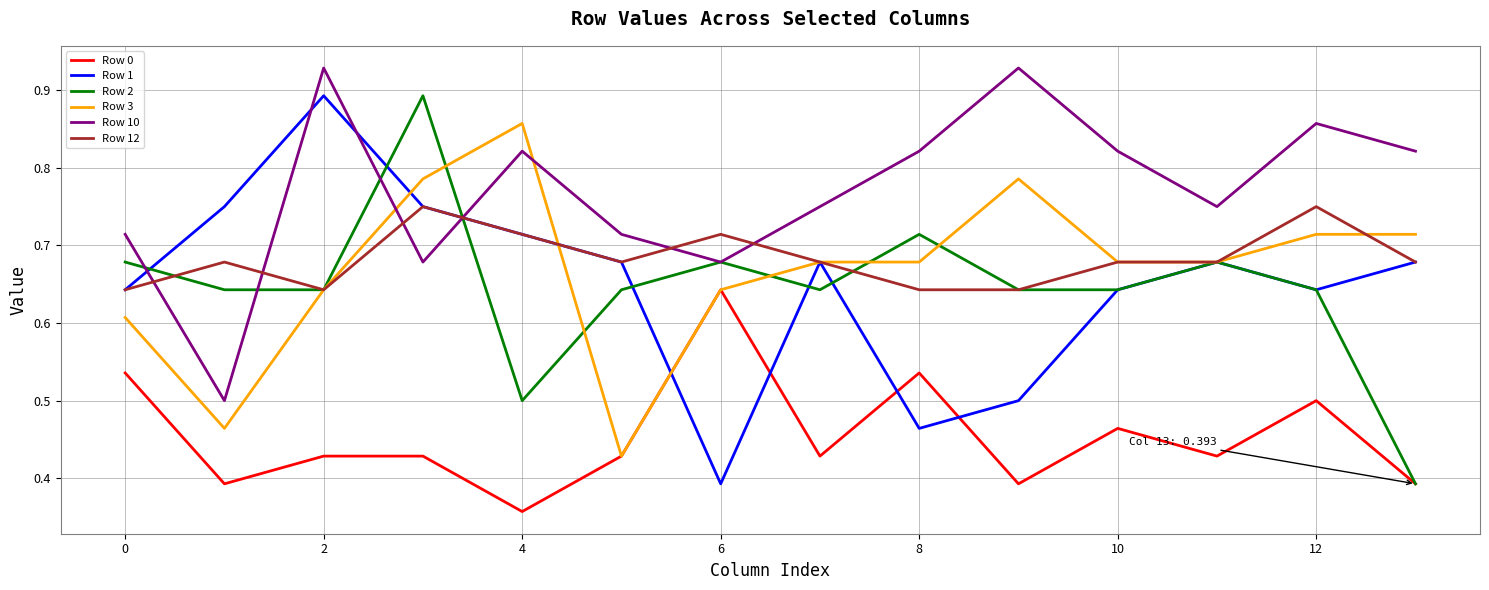

True or false: Row 12 and Row 0 intersect in this chart.

False